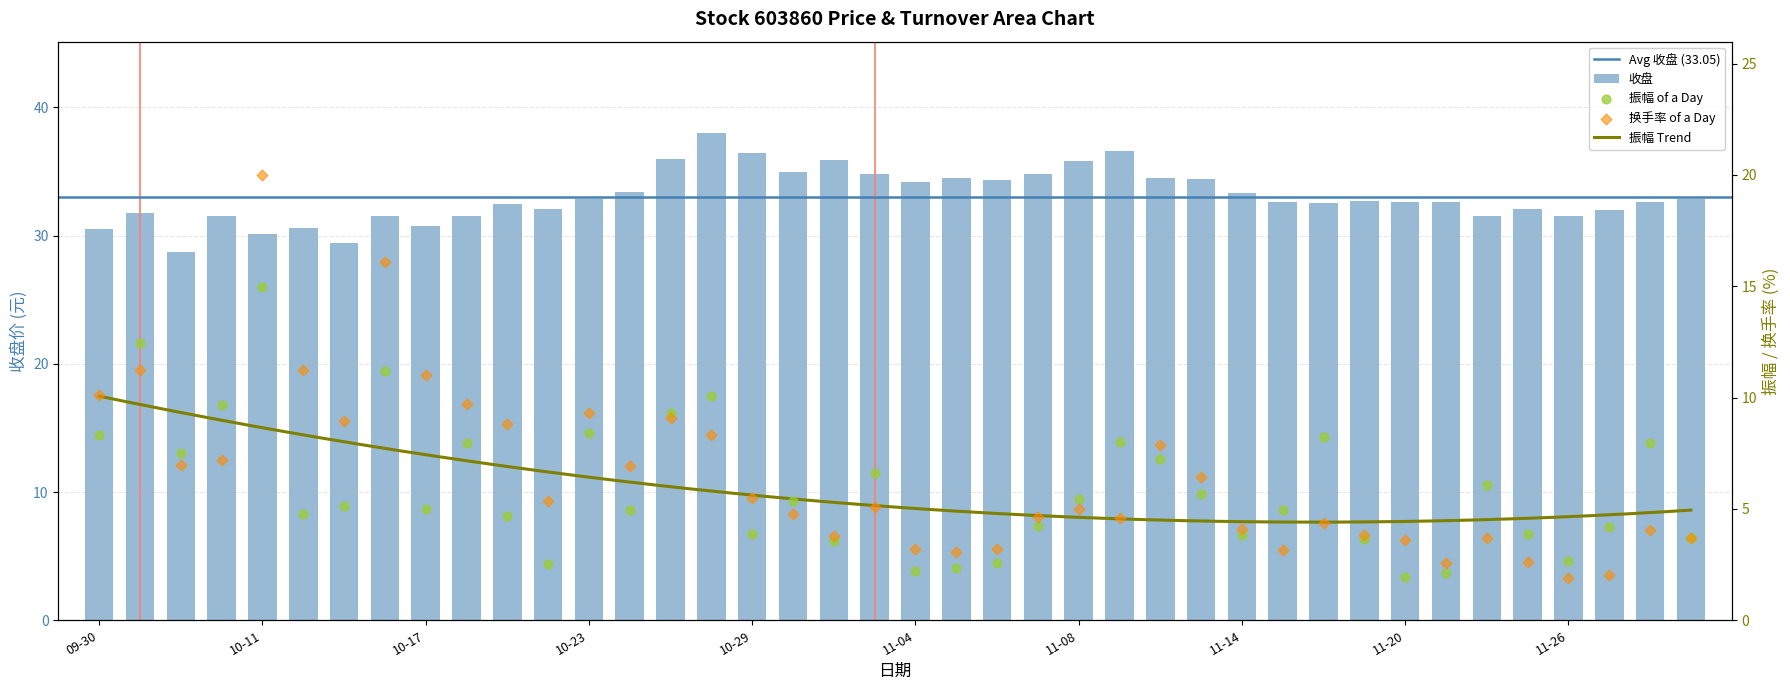

Which series has the largest total across all categories?

收盘